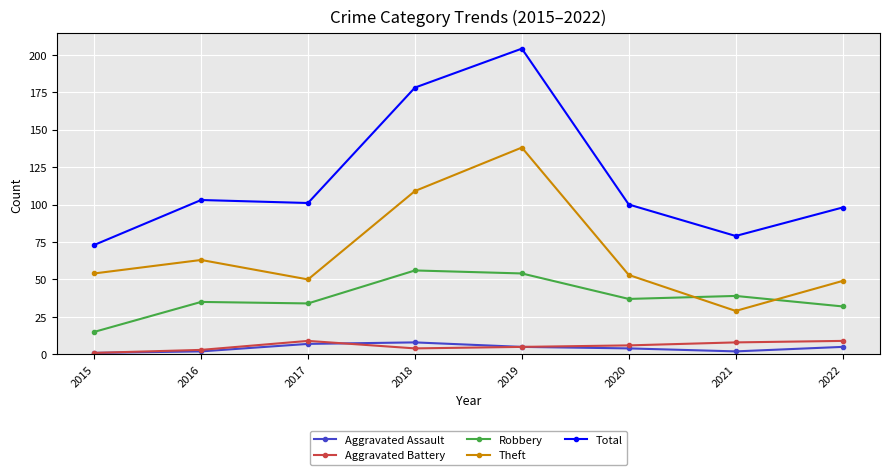

What is the difference between the Theft values at 2016 and 2015?

9